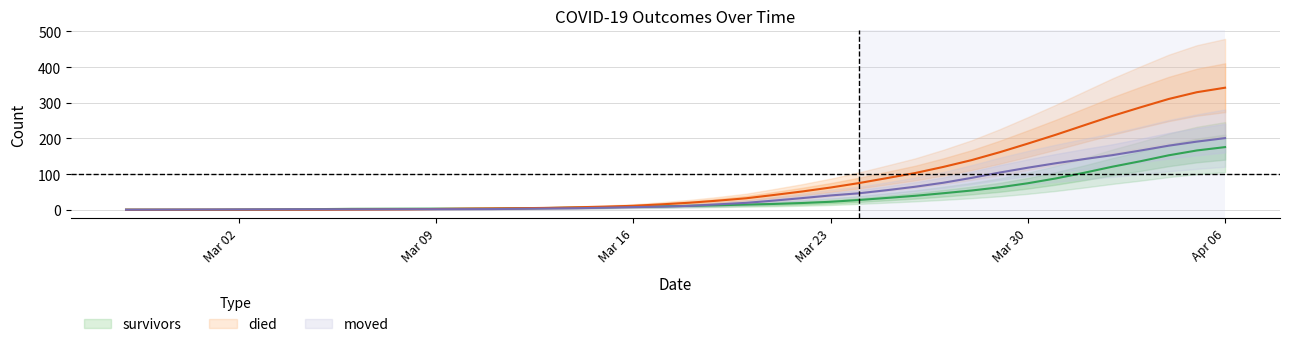

What is the difference between the died values at 2020-03-03 and 2020-04-04?

310.6